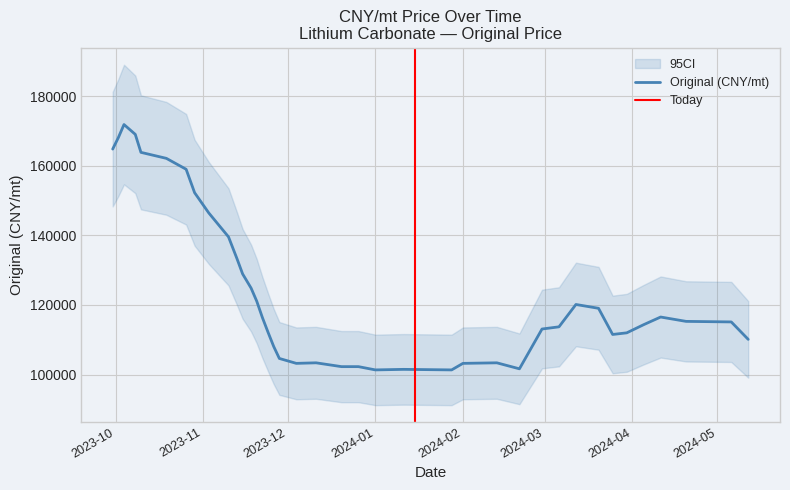

Rank the categories by value from lowest to highest.

2024-01-01, 2024-01-28, 2024-01-11, 2024-02-21, 2023-12-20, 2023-12-26, 2023-12-04, 2024-02-01, 2023-12-11, 2024-02-13, 2023-11-28, 2023-11-26, 2024-05-12, 2024-03-25, 2024-03-30, 2023-11-24, 2024-02-29, 2024-03-06, 2024-04-05, 2024-05-06, 2024-04-20, 2023-11-22, 2024-04-11, 2024-03-20, 2024-03-12, 2023-11-20, 2023-11-18, 2023-11-15, 2023-11-13, 2023-11-10, 2023-11-03, 2023-10-29, 2023-10-26, 2023-10-19, 2023-10-10, 2023-09-30, 2023-10-02, 2023-10-08, 2023-10-04